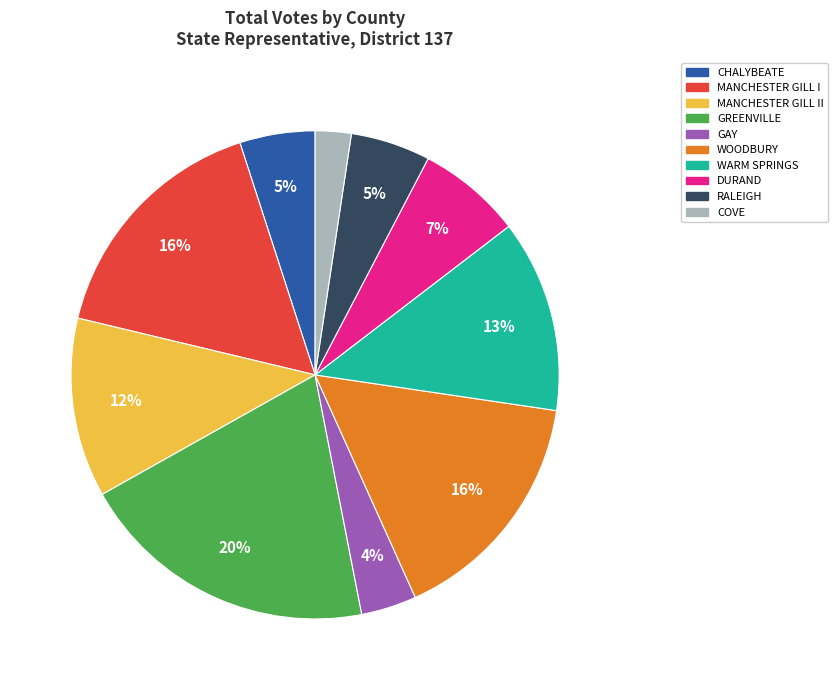

To the nearest percent, what is the average slice percentage?

10%